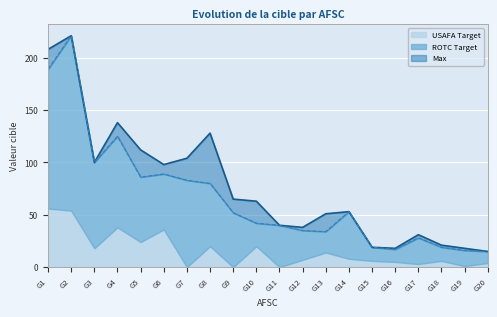

True or false: Min and USAFA Target intersect in this chart.

False